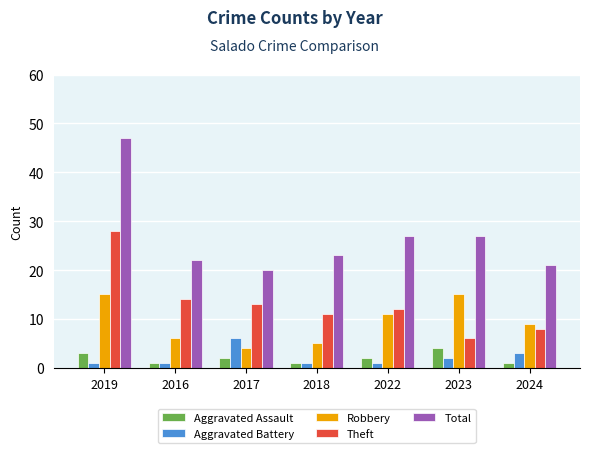

What is the minimum value for Theft?

6